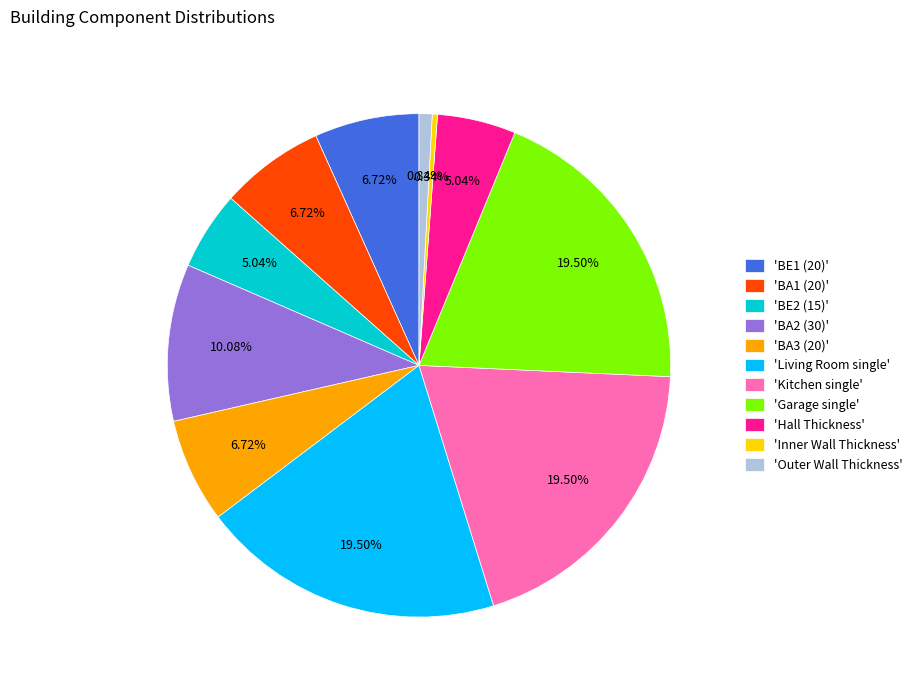

Which slice is the smallest?

'Inner Wall Thickness'